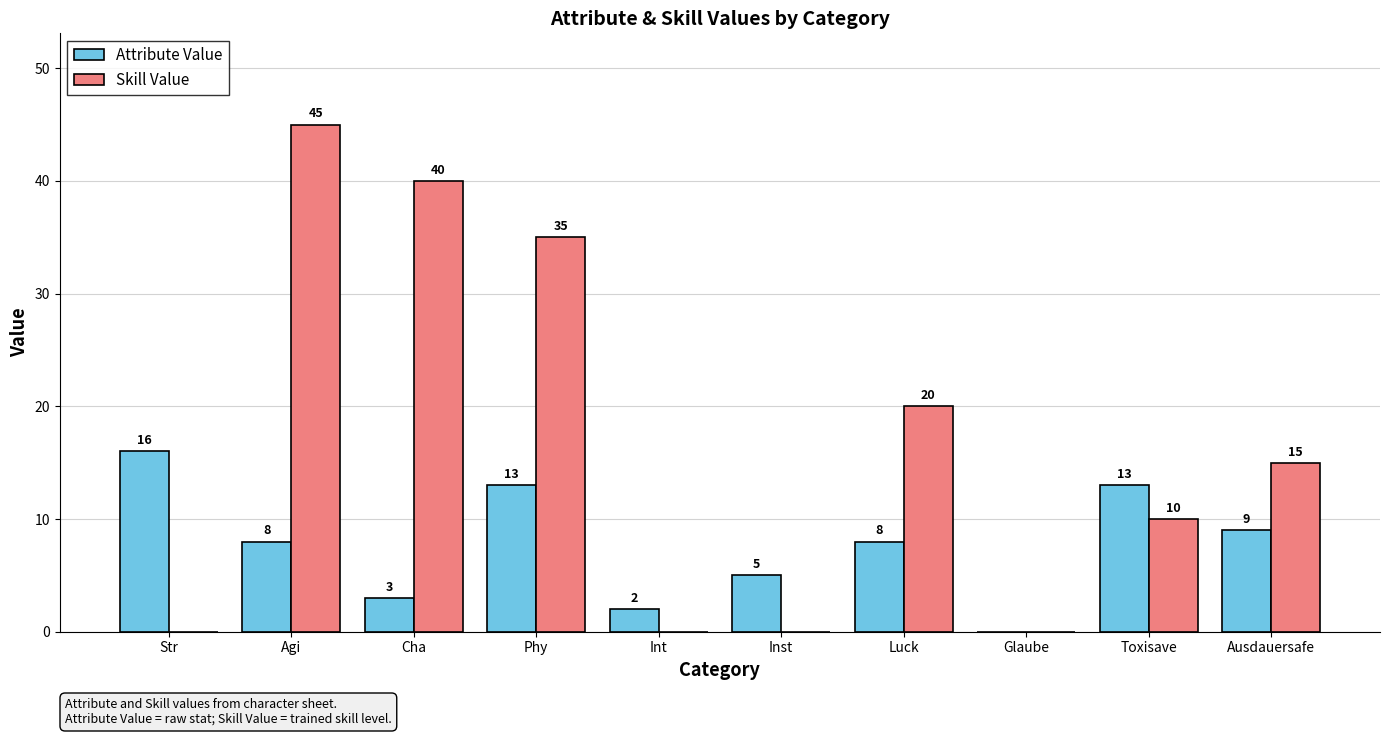

How many data points does each series have?

10